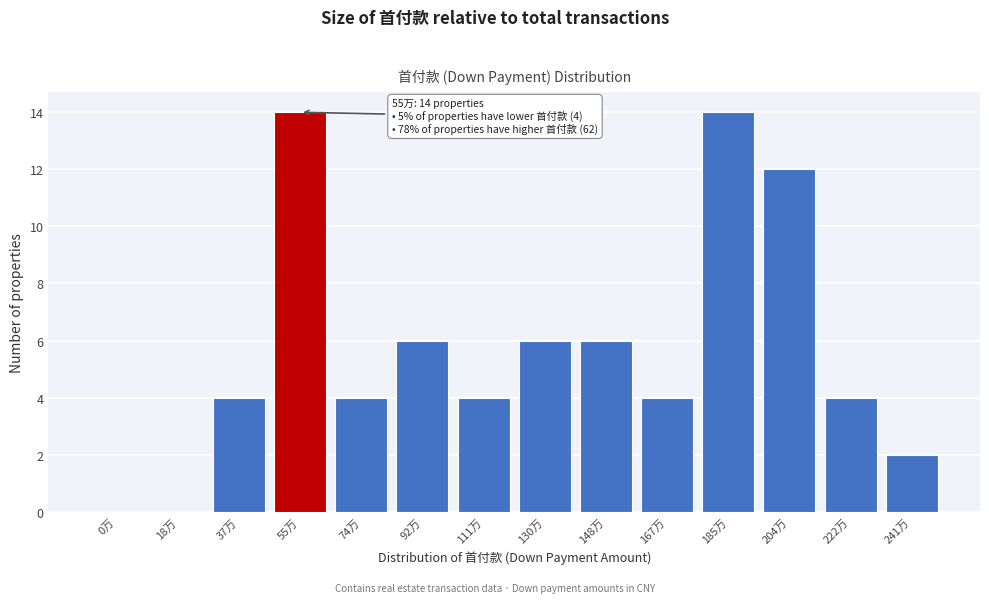

Reading left to right, extract all data points from this chart.

0万=0	18万=0	37万=4	55万=14	74万=4	92万=6	111万=4	130万=6	148万=6	167万=4	185万=14	204万=12	222万=4	241万=2